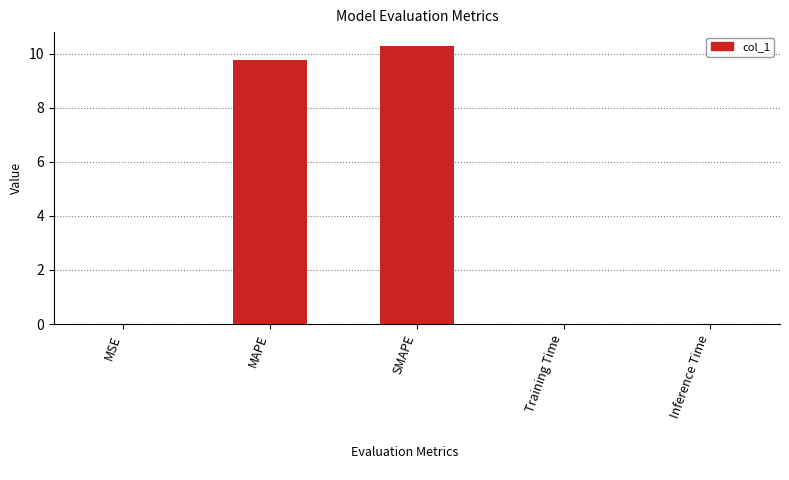

Is it true that the value at MAPE is 16.3?

False